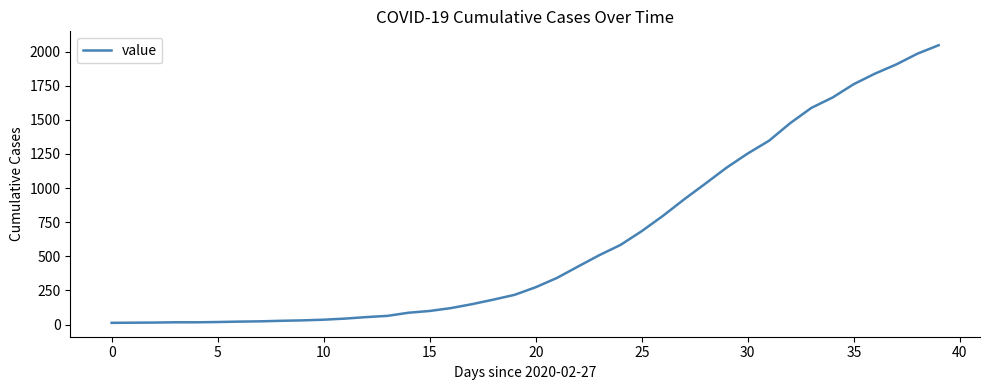

What is the difference between the maximum and minimum values?

2034